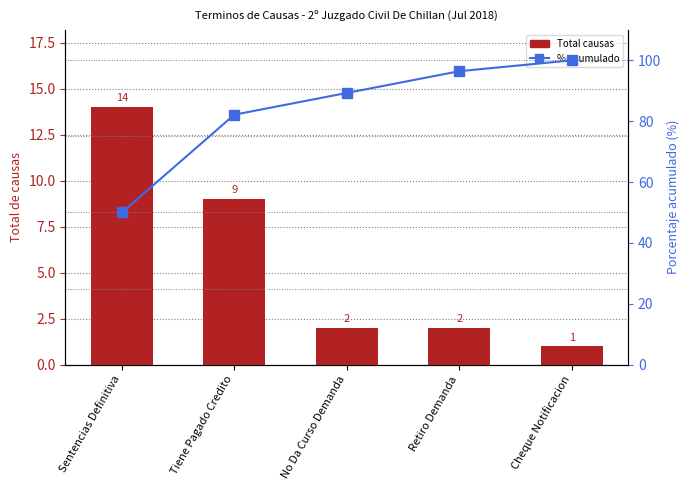

Count the number of categories in the chart.

5